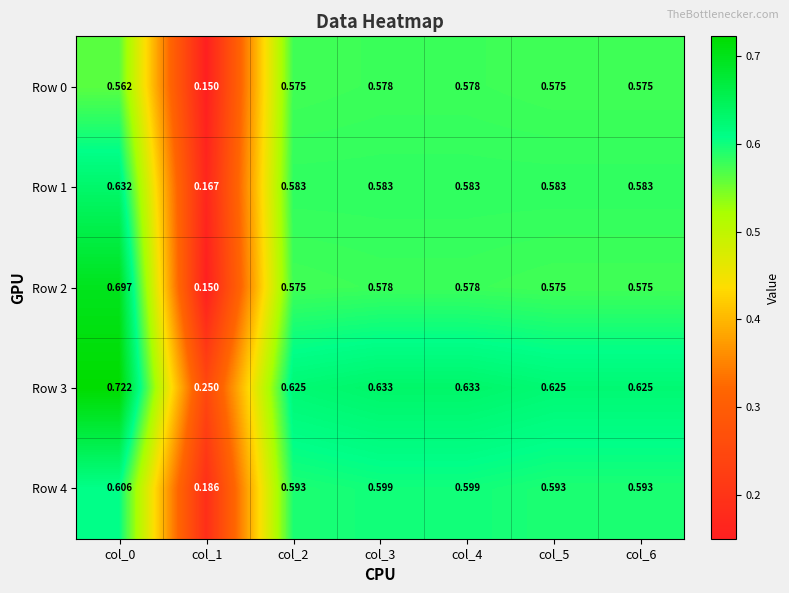

How many categories are shown in the chart?

7